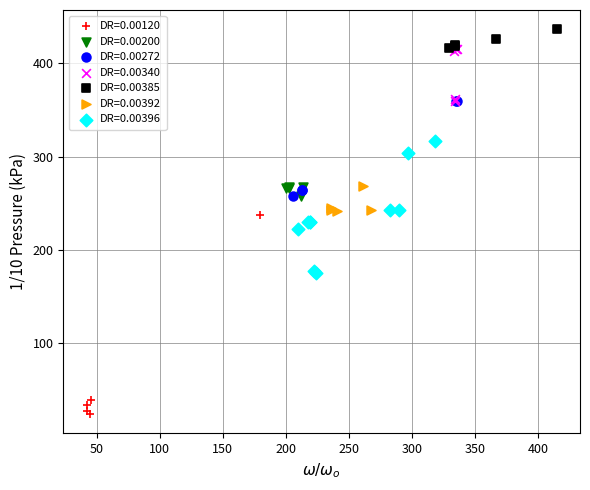

Which series has the widest spread of Y values?

DR=0.00120